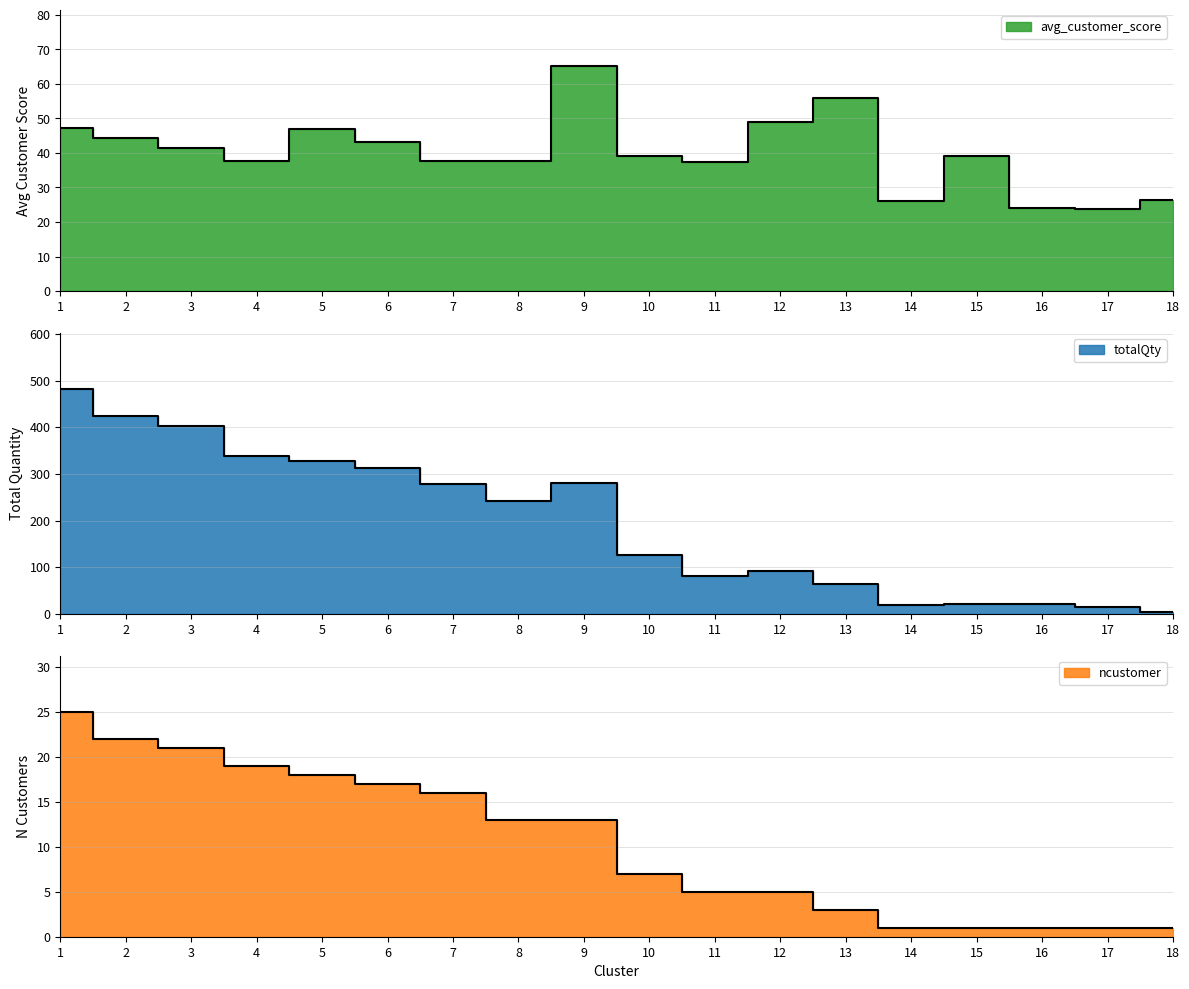

Which category has the highest value in the ncustomer series?

1